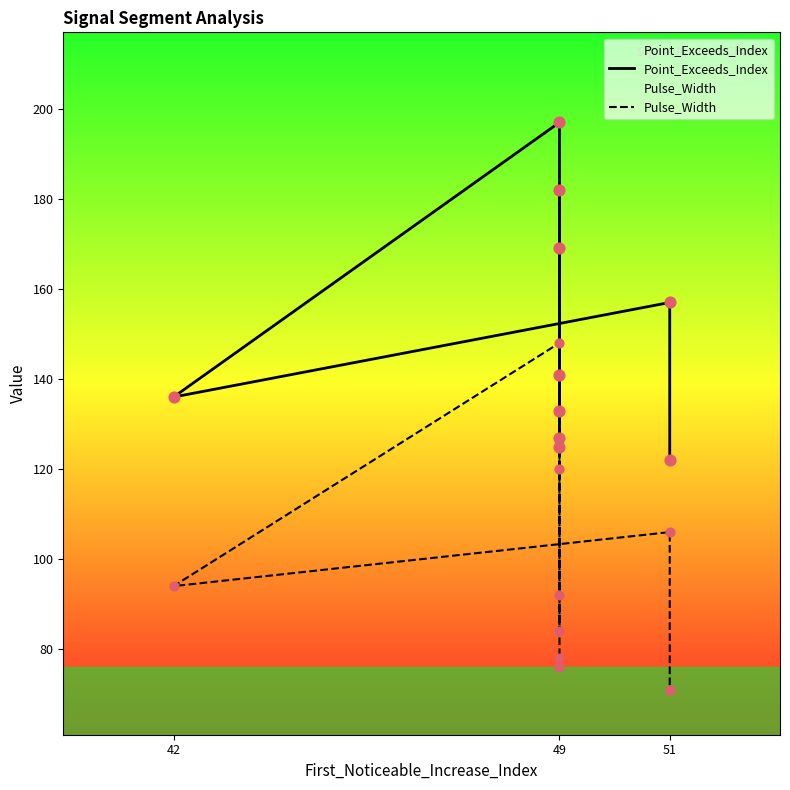

Which series has the widest spread of Y values?

Pulse_Width